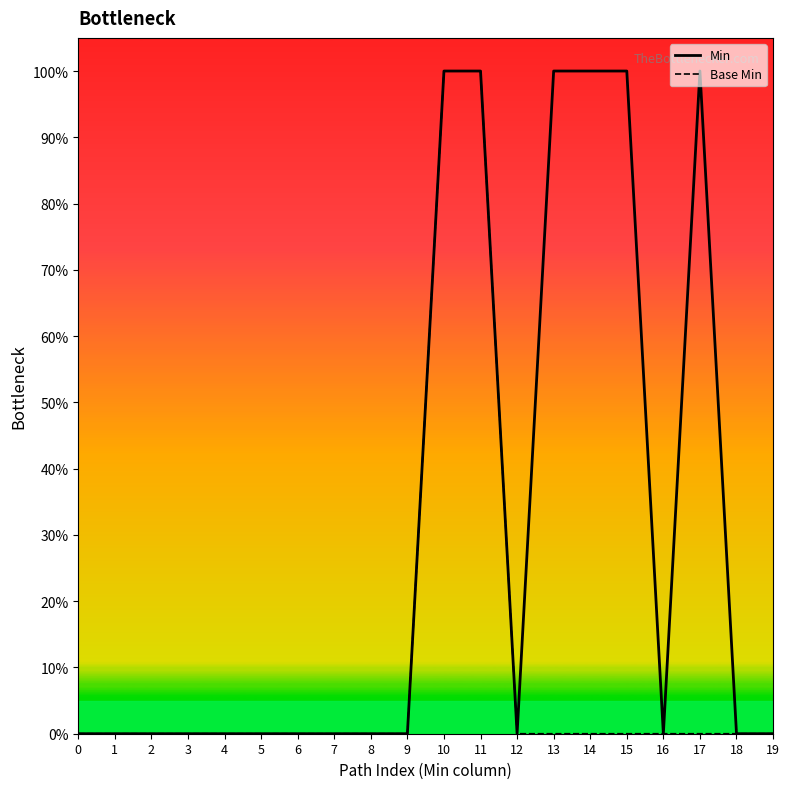

List the series in order of their overall mean, highest first.

Min, Base Min